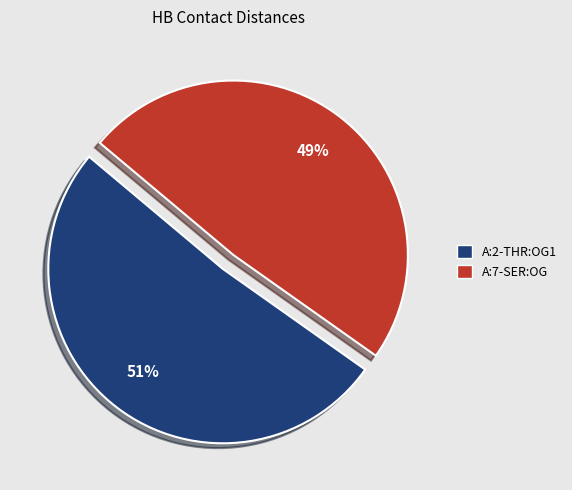

Which slice represents more than half of the pie?

A:2-THR:OG1